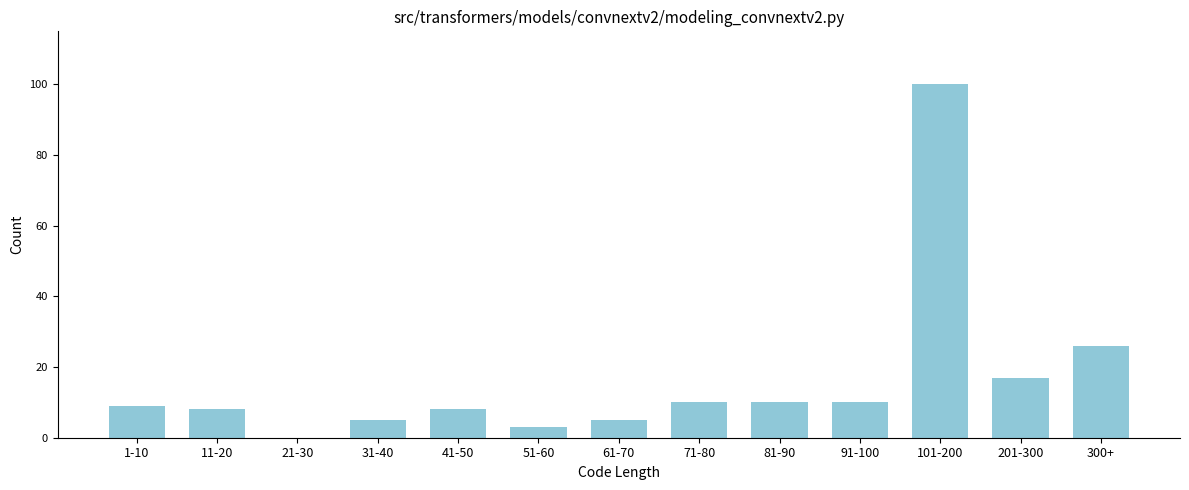

Reading left to right, list all the values displayed in this chart.

1-10=9	11-20=8	21-30=0	31-40=5	41-50=8	51-60=3	61-70=5	71-80=10	81-90=10	91-100=10	101-200=100	201-300=17	300+=26